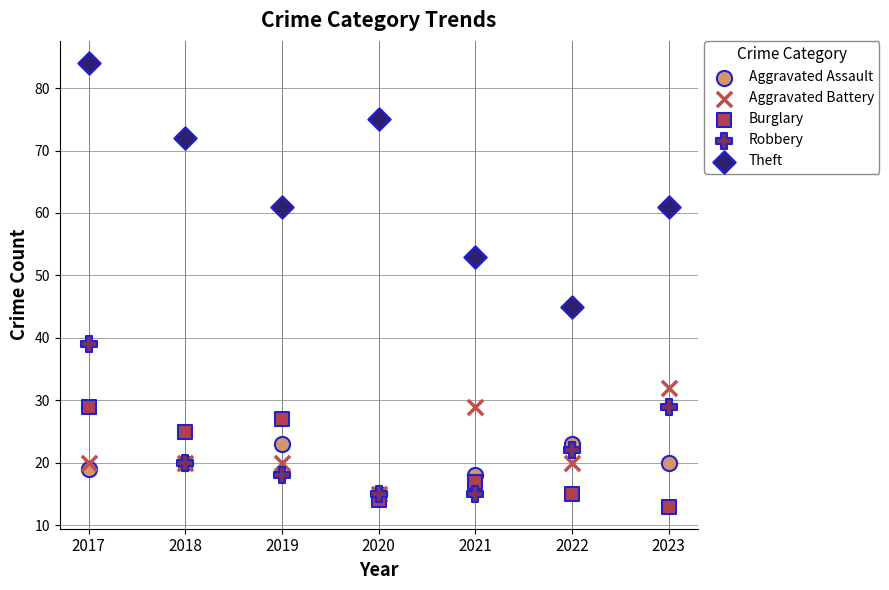

Across all series, what Y value is closest to 48?

45